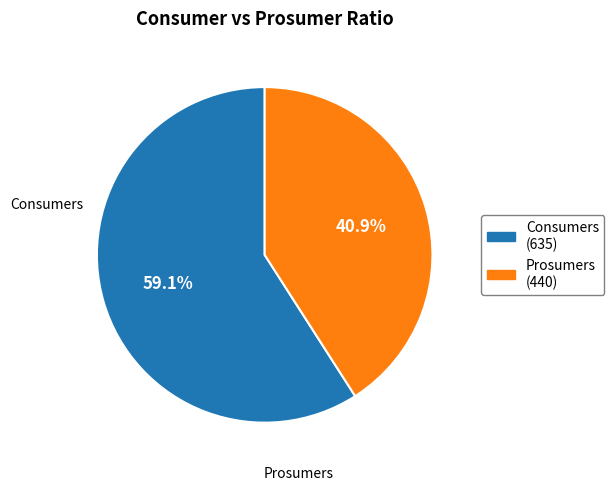

Rank the categories by value from highest to lowest.

Consumers, Prosumers